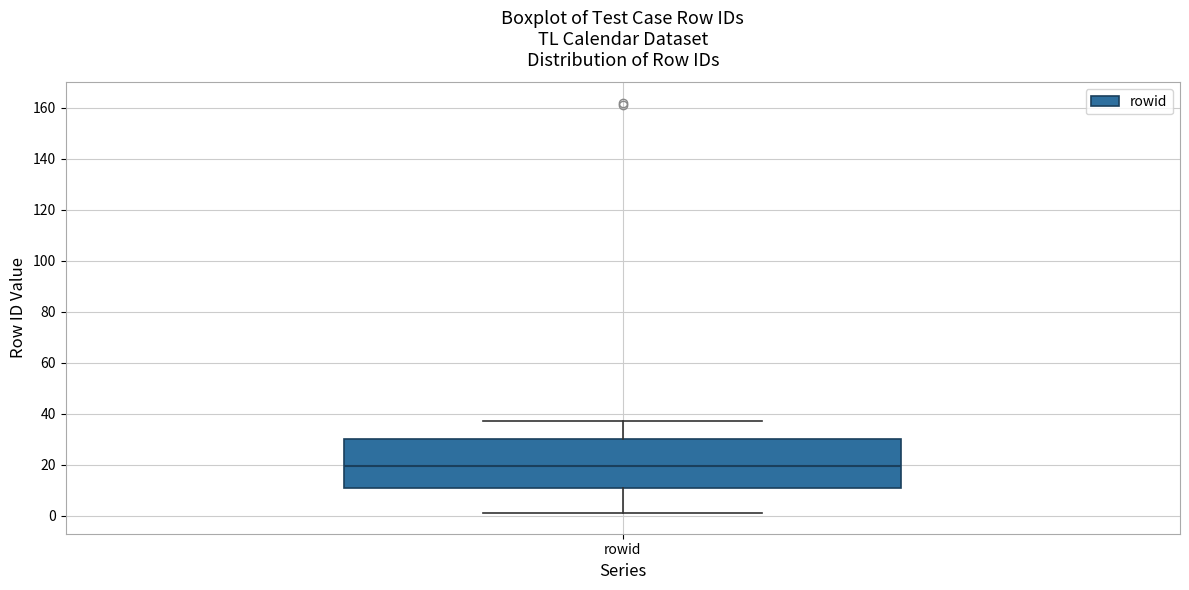

Transcribe this box plot: give where the median line is, the range the box spans, and where the two whiskers end, as read against the y-axis. The values are not printed on the chart, so give them approximately, as read against the axis.

median 20, box 10 to 30, whiskers 2 to 38